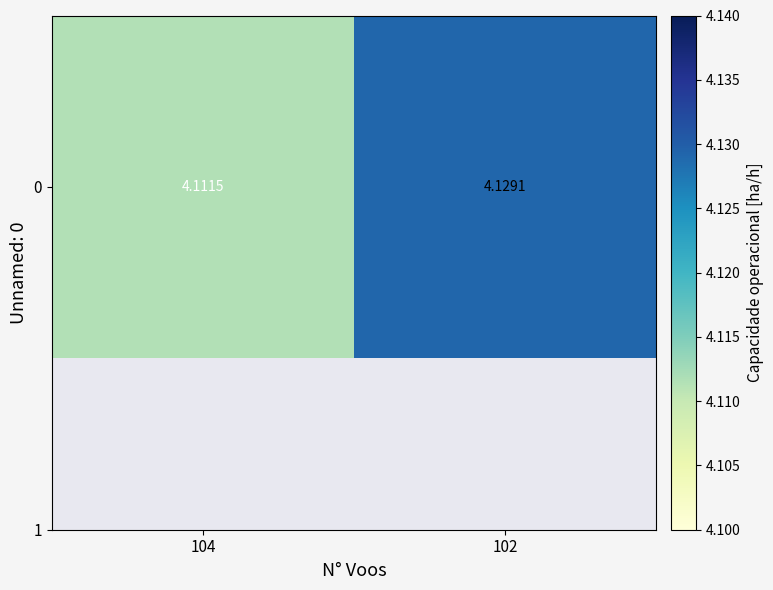

At which category does the chart reach its minimum across all series?

104